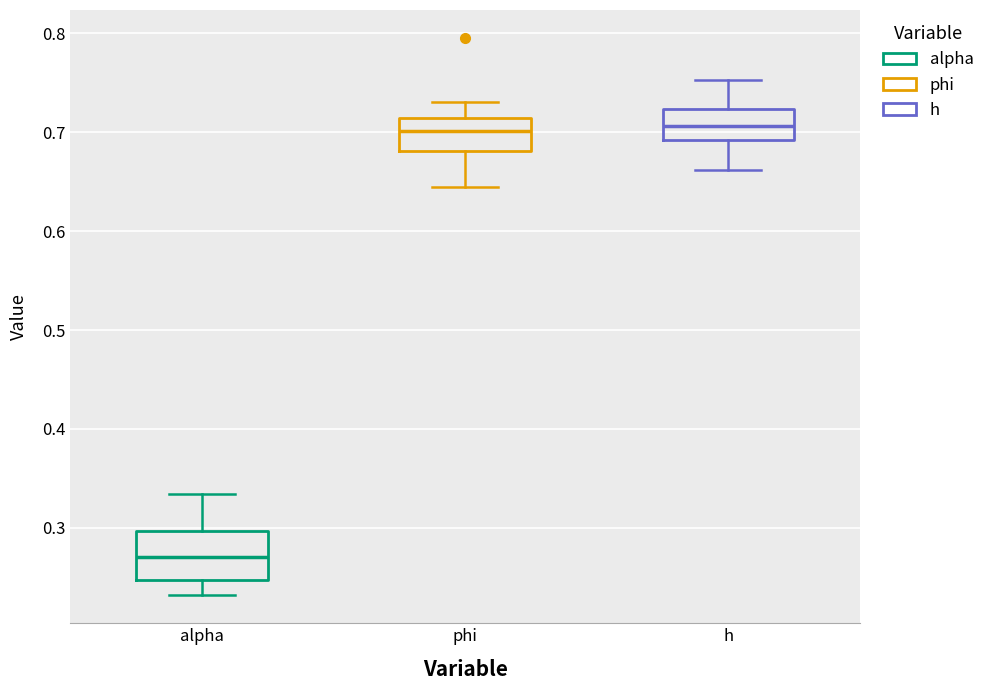

Where does the median line of the box for phi sit on the y-axis? The values are not printed on the chart, so give them approximately, as read against the axis.

0.70